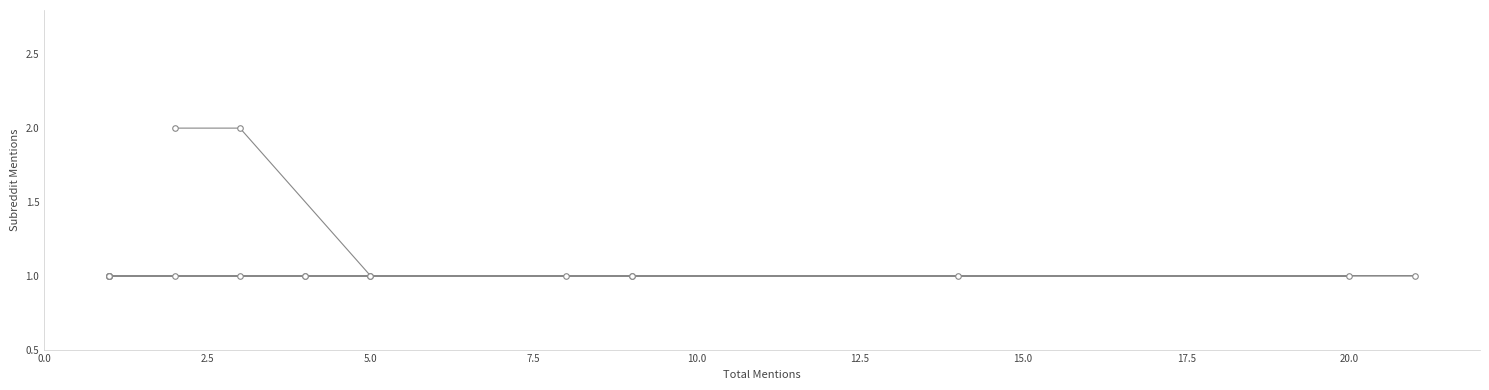

What is the sum of all values?

22